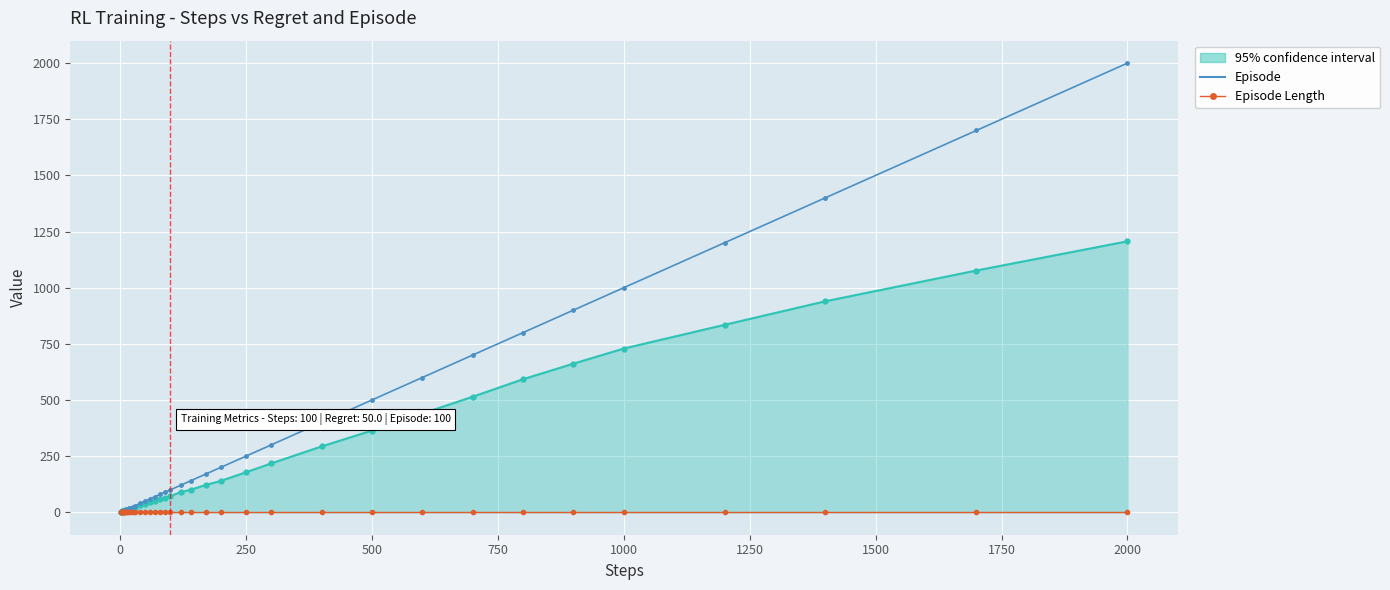

List the series in order of their overall mean, lowest first.

Episode Length, 95% confidence interval, Episode